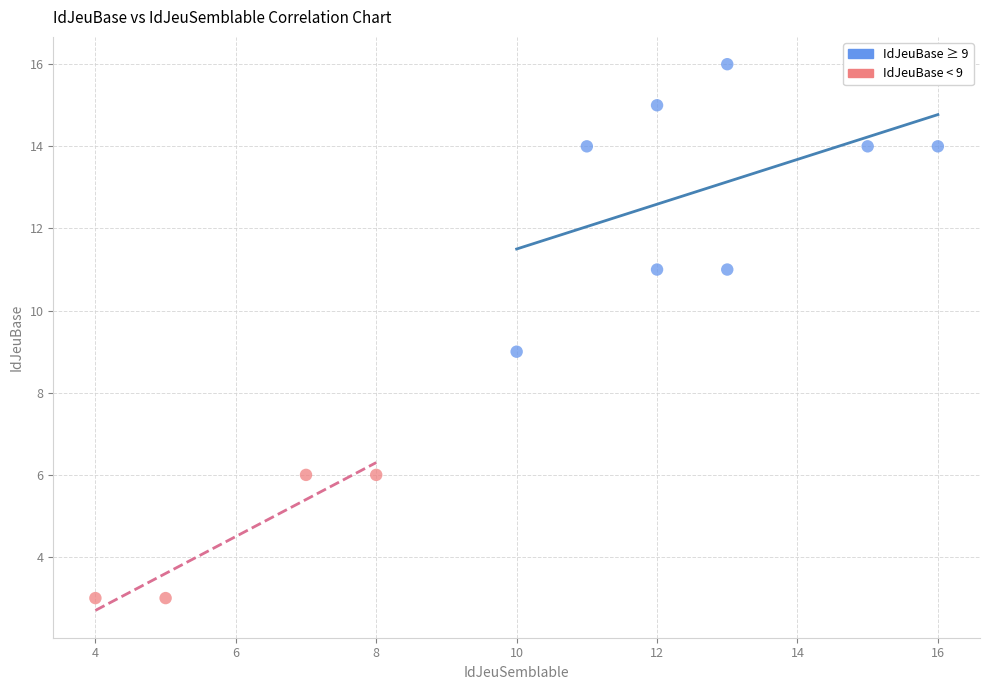

What are all the series names shown in the legend?

IdJeuBase ≥ 9, IdJeuBase < 9